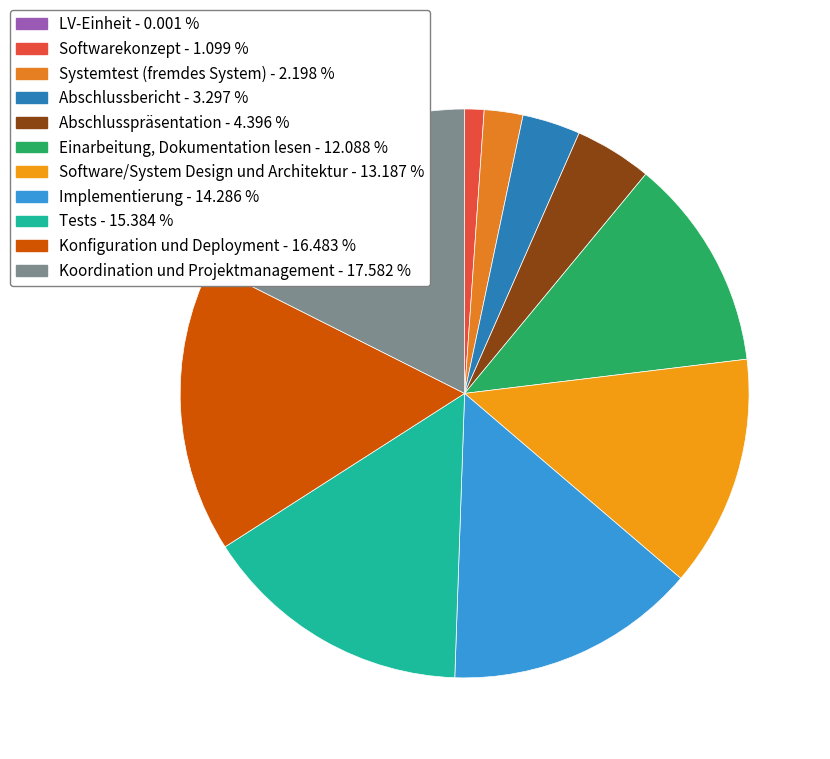

Which category has the biggest portion of the pie?

Koordination und Projektmanagement